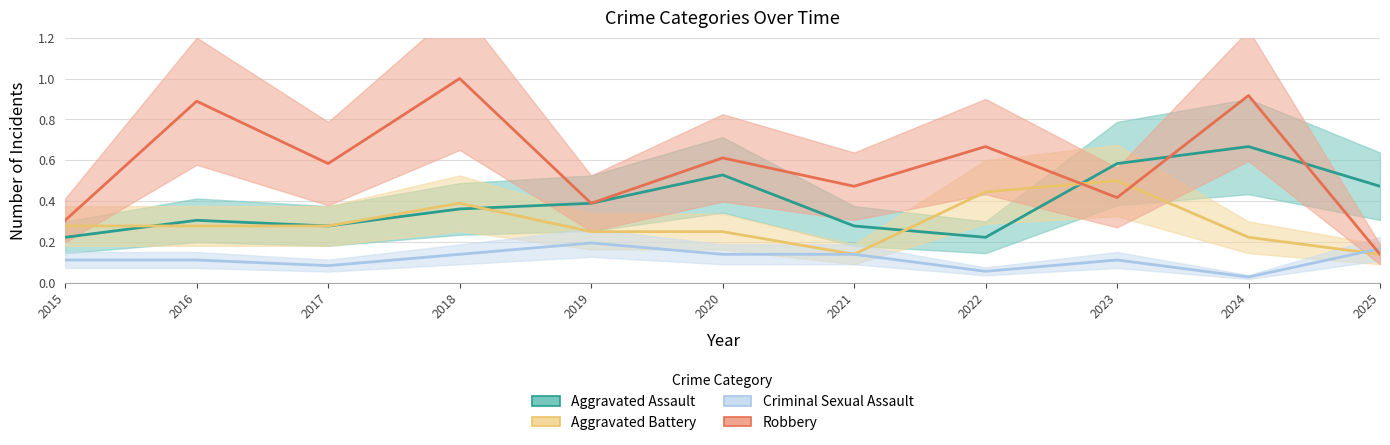

At how many categories does at least one series exceed 0?

11